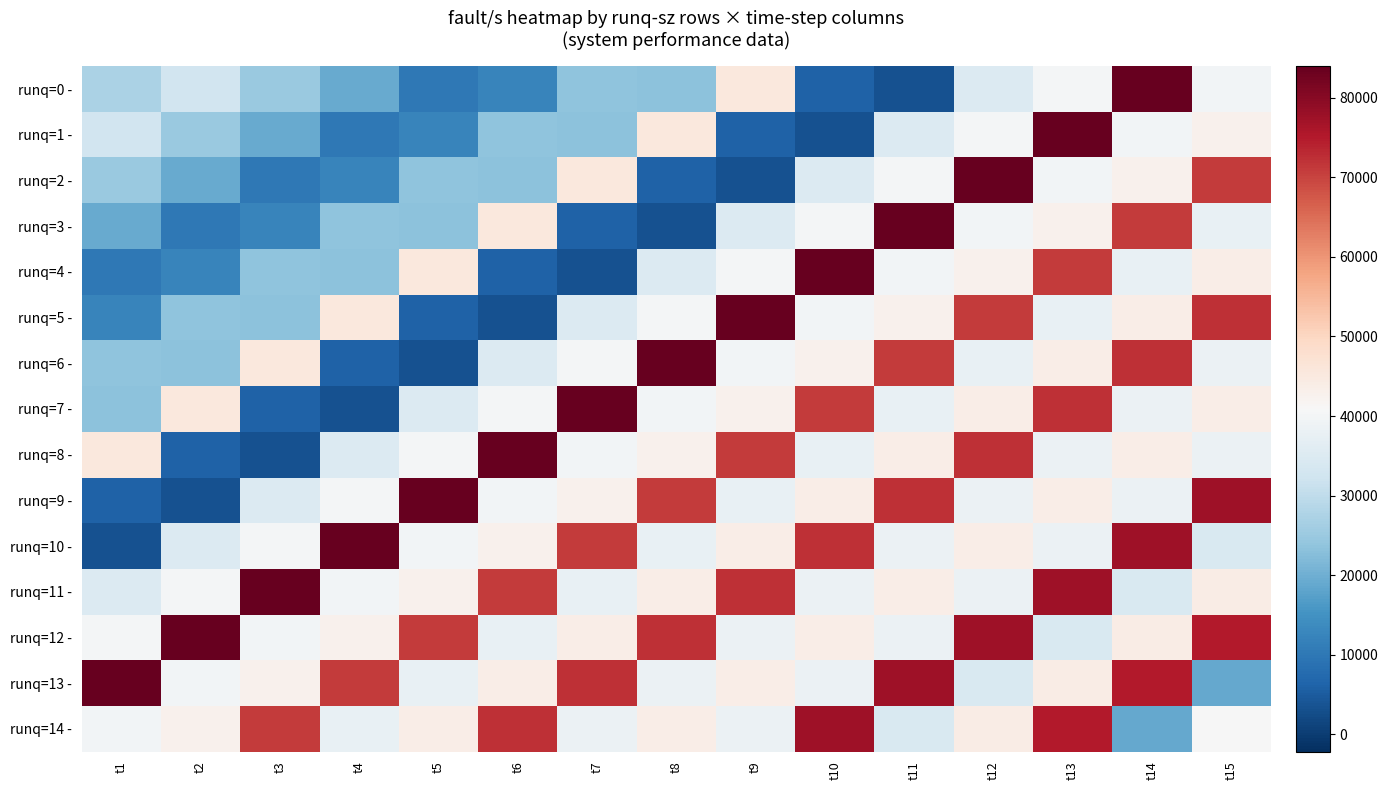

Reading right to left, transcribe all the data shown in this chart.

runq=0 -: t15=39615	t14=83947	t13=40006	t12=35047	t11=3444	t10=6064	t9=45379	t8=23192	t7=23645	t6=12410	t5=10118	t4=19019	t3=24915	t2=32770	t1=27312
runq=1 -: t15=42826	t14=39615	t13=83947	t12=40006	t11=35047	t10=3444	t9=6064	t8=45379	t7=23192	t6=23645	t5=12410	t4=10118	t3=19019	t2=24915	t1=32770
runq=2 -: t15=71049	t14=42826	t13=39615	t12=83947	t11=40006	t10=35047	t9=3444	t8=6064	t7=45379	t6=23192	t5=23645	t4=12410	t3=10118	t2=19019	t1=24915
runq=3 -: t15=37760	t14=71049	t13=42826	t12=39615	t11=83947	t10=40006	t9=35047	t8=3444	t7=6064	t6=45379	t5=23192	t4=23645	t3=12410	t2=10118	t1=19019
runq=4 -: t15=43821	t14=37760	t13=71049	t12=42826	t11=39615	t10=83947	t9=40006	t8=35047	t7=3444	t6=6064	t5=45379	t4=23192	t3=23645	t2=12410	t1=10118
runq=5 -: t15=72293	t14=43821	t13=37760	t12=71049	t11=42826	t10=39615	t9=83947	t8=40006	t7=35047	t6=3444	t5=6064	t4=45379	t3=23192	t2=23645	t1=12410
runq=6 -: t15=38273	t14=72293	t13=43821	t12=37760	t11=71049	t10=42826	t9=39615	t8=83947	t7=40006	t6=35047	t5=3444	t4=6064	t3=45379	t2=23192	t1=23645
runq=7 -: t15=43821	t14=38273	t13=72293	t12=43821	t11=37760	t10=71049	t9=42826	t8=39615	t7=83947	t6=40006	t5=35047	t4=3444	t3=6064	t2=45379	t1=23192
runq=8 -: t15=38452	t14=43821	t13=38273	t12=72293	t11=43821	t10=37760	t9=71049	t8=42826	t7=39615	t6=83947	t5=40006	t4=35047	t3=3444	t2=6064	t1=45379
runq=9 -: t15=77535	t14=38452	t13=43821	t12=38273	t11=72293	t10=43821	t9=37760	t8=71049	t7=42826	t6=39615	t5=83947	t4=40006	t3=35047	t2=3444	t1=6064
runq=10 -: t15=34338	t14=77535	t13=38452	t12=43821	t11=38273	t10=72293	t9=43821	t8=37760	t7=71049	t6=42826	t5=39615	t4=83947	t3=40006	t2=35047	t1=3444
runq=11 -: t15=44022	t14=34338	t13=77535	t12=38452	t11=43821	t10=38273	t9=72293	t8=43821	t7=37760	t6=71049	t5=42826	t4=39615	t3=83947	t2=40006	t1=35047
runq=12 -: t15=75084	t14=44022	t13=34338	t12=77535	t11=38452	t10=43821	t9=38273	t8=72293	t7=43821	t6=37760	t5=71049	t4=42826	t3=39615	t2=83947	t1=40006
runq=13 -: t15=18962	t14=75084	t13=44022	t12=34338	t11=77535	t10=38452	t9=43821	t8=38273	t7=72293	t6=43821	t5=37760	t4=71049	t3=42826	t2=39615	t1=83947
runq=14 -: t15=40719	t14=18962	t13=75084	t12=44022	t11=34338	t10=77535	t9=38452	t8=43821	t7=38273	t6=72293	t5=43821	t4=37760	t3=71049	t2=42826	t1=39615